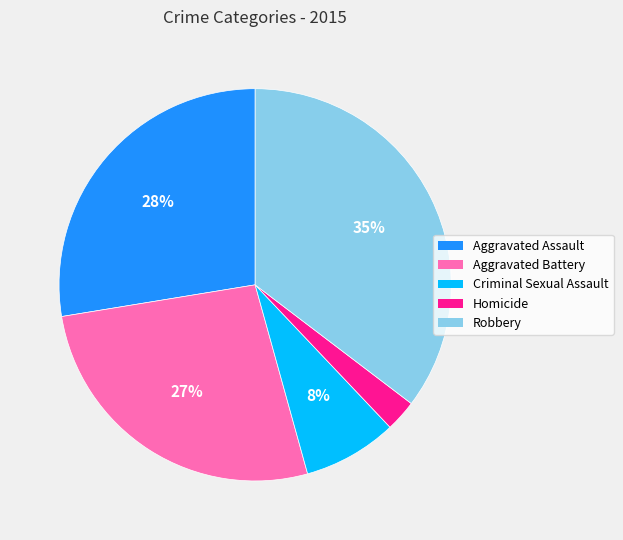

The Robbery slice represents 26% of the pie. True or false?

False